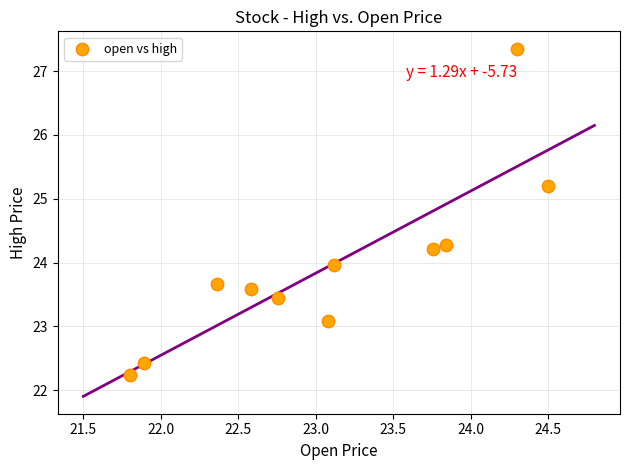

What is the average X value?

23.1